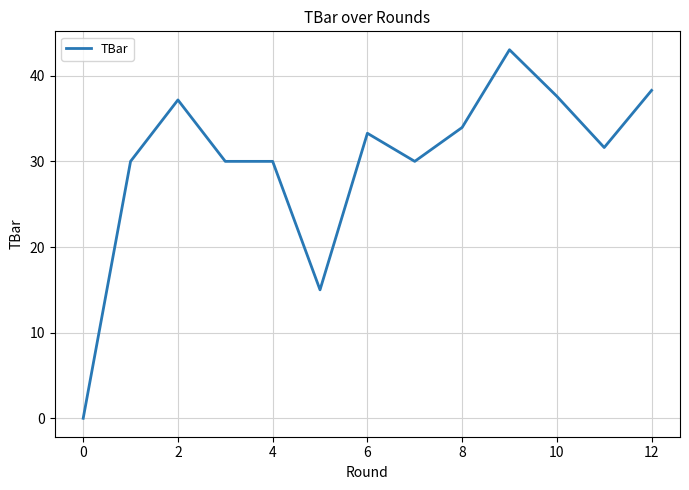

What is the greatest value displayed?

43.0